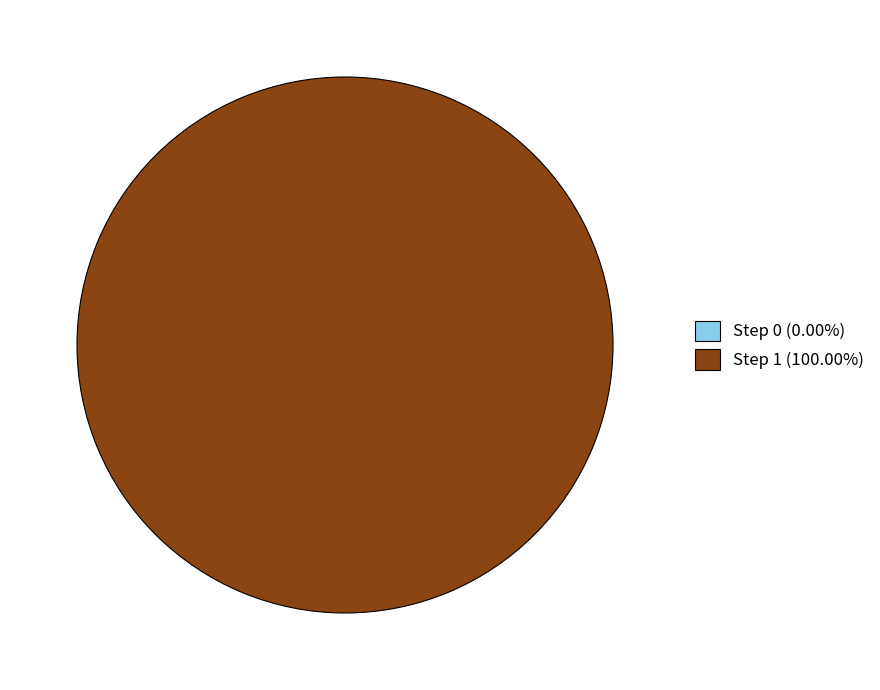

How many segments does this pie chart have?

2